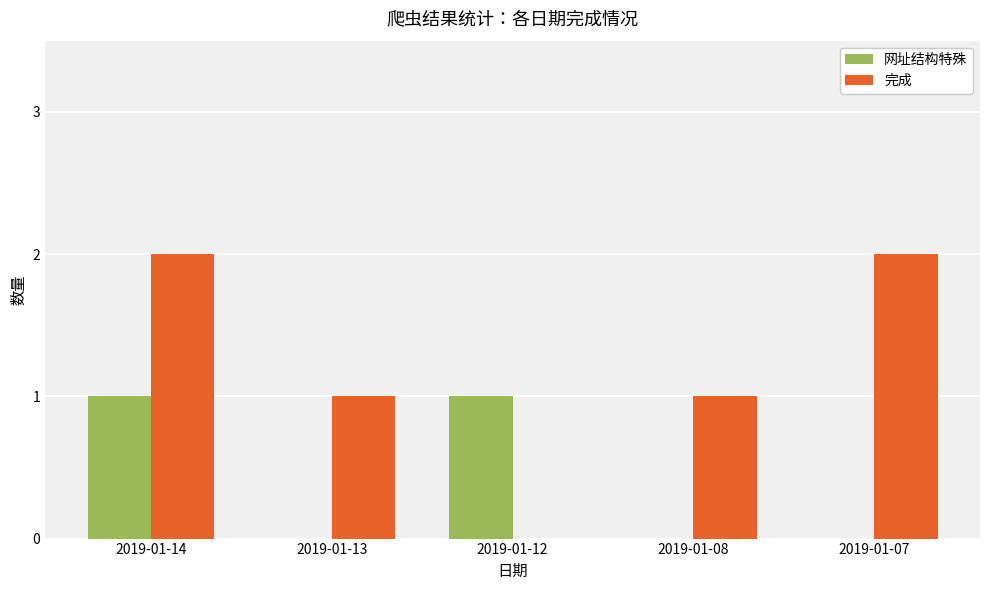

The value of 网址结构特殊 at 2019-01-14 is 2. True or false?

False